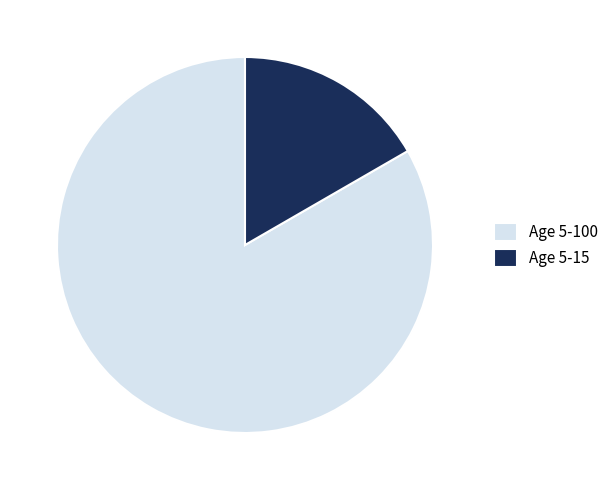

Rank the categories by value from highest to lowest.

Age 5-100, Age 5-15